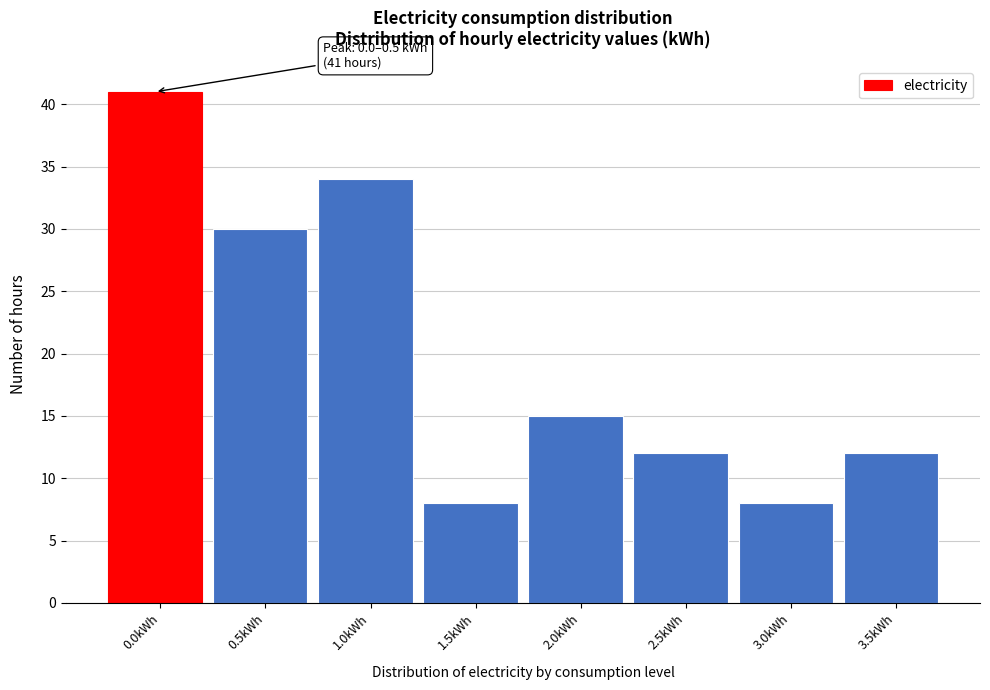

Reading right to left, list all the values displayed in this chart.

3.5kWh=12	3.0kWh=8	2.5kWh=12	2.0kWh=15	1.5kWh=8	1.0kWh=34	0.5kWh=30	0.0kWh=41